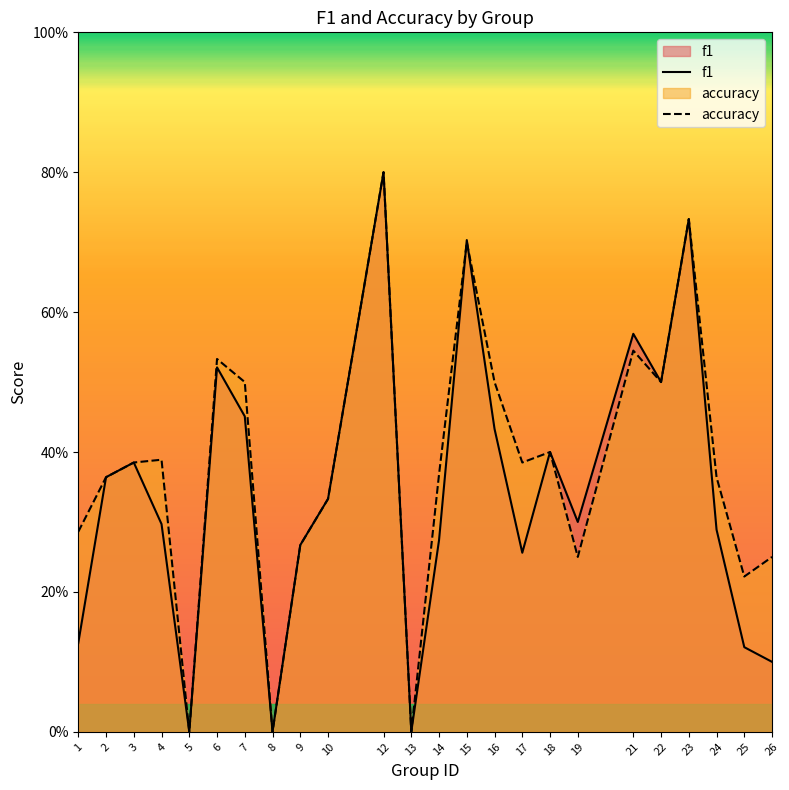

How many data points in f1 are above 0?

21